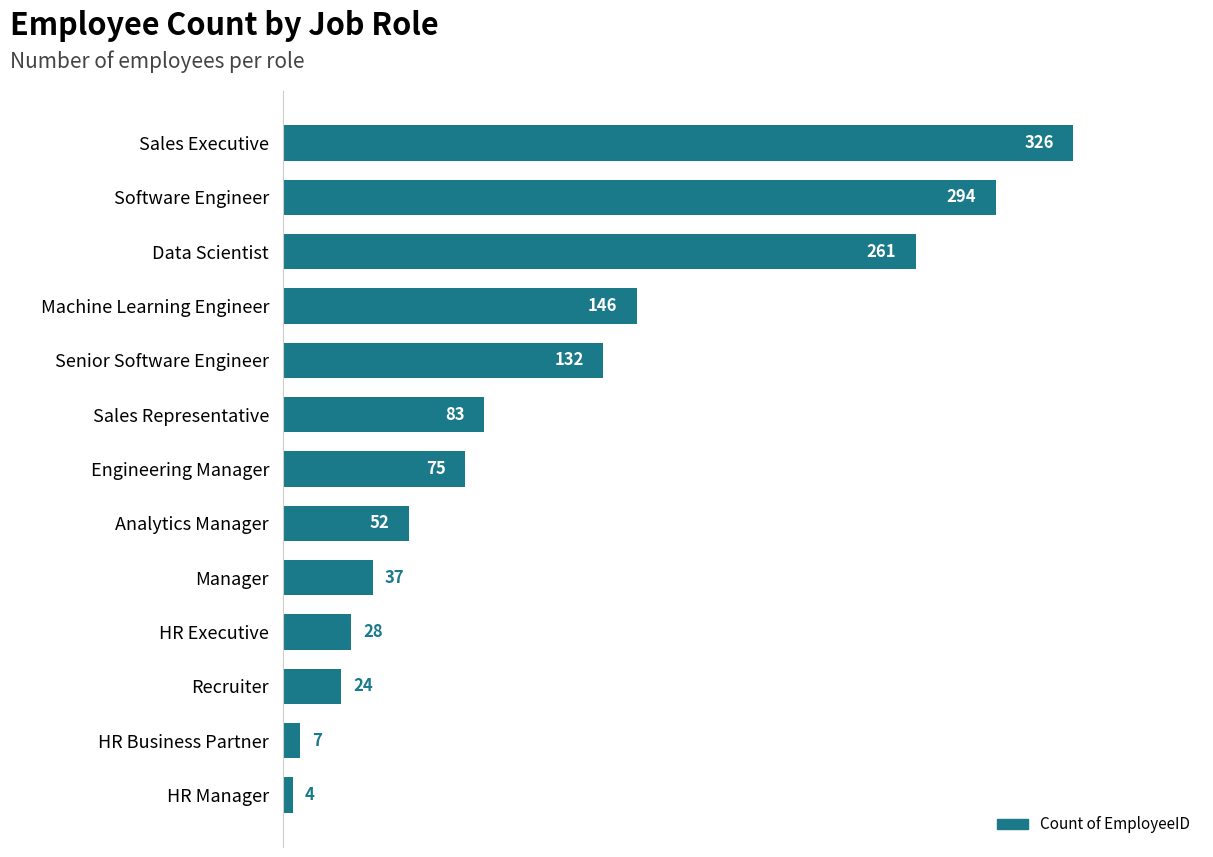

Which has a higher value, Senior Software Engineer or Sales Executive?

Sales Executive